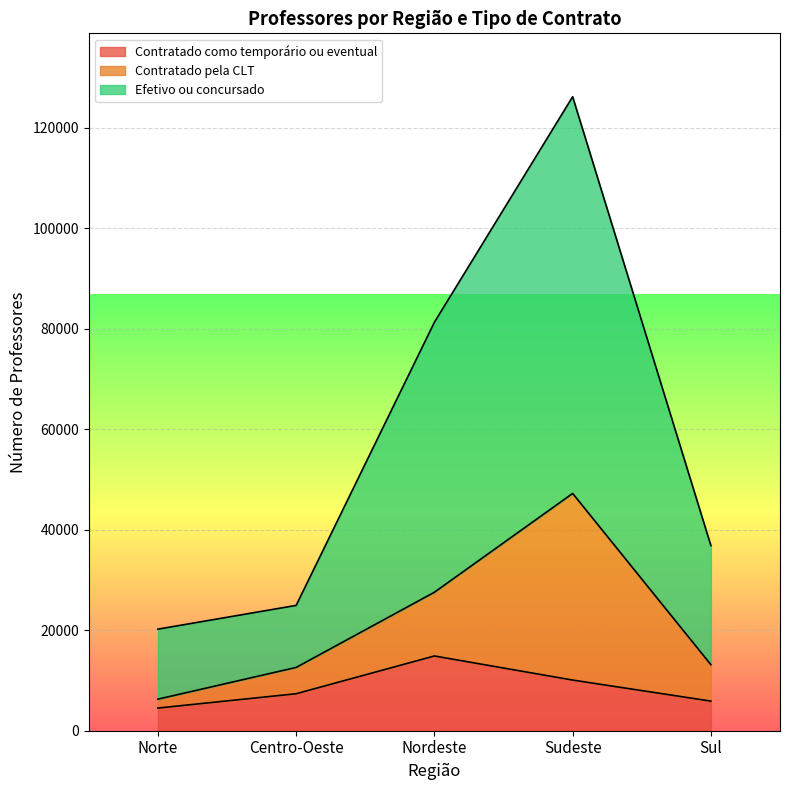

In Efetivo ou concursado, how many points are higher than both neighbors (excluding endpoints)?

1